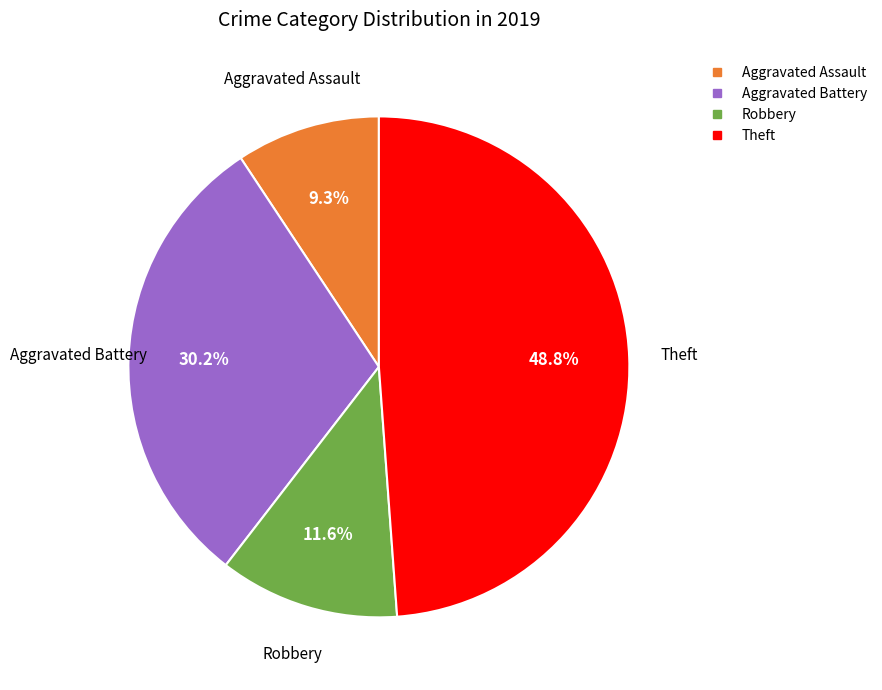

How much of the chart is everything except Robbery?

88.4%